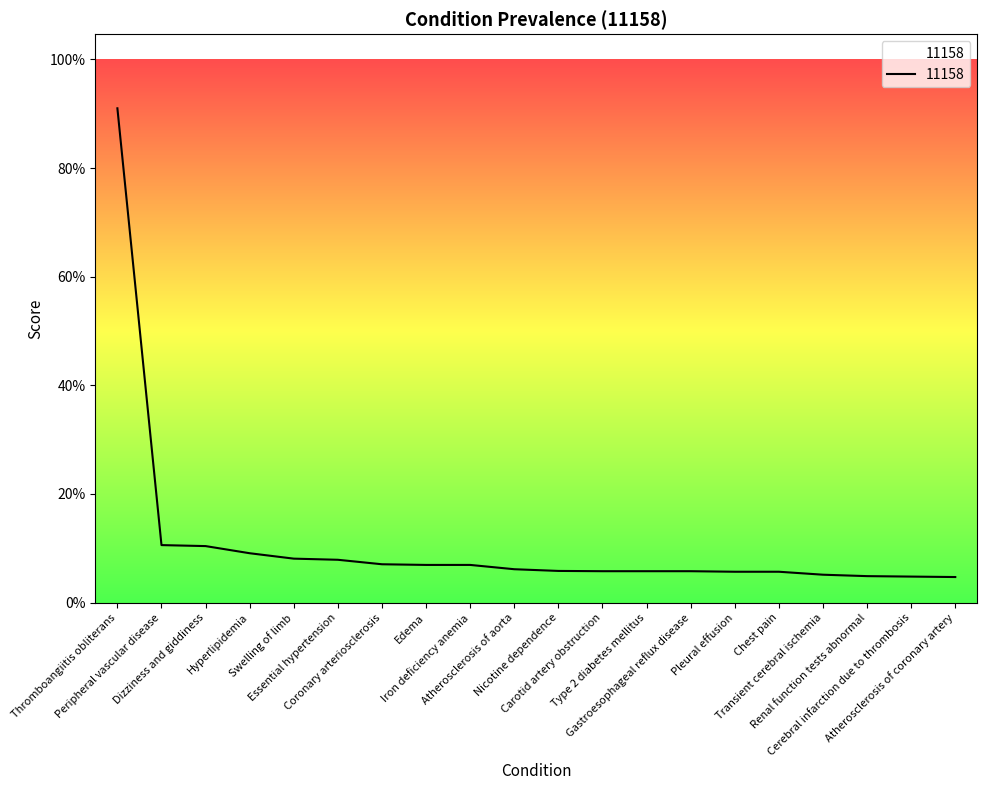

Reading left to right, list all the values displayed in this chart.

Thromboangiitis obliterans=0.9	Peripheral vascular disease=0.1	Dizziness and giddiness=0.1	Hyperlipidemia=0.1	Swelling of limb=0.1	Essential hypertension=0.1	Coronary arteriosclerosis=0.1	Edema=0.1	Iron deficiency anemia=0.1	Atherosclerosis of aorta=0.1	Nicotine dependence=0.1	Carotid artery obstruction=0.1	Type 2 diabetes mellitus=0.1	Gastroesophageal reflux disease=0.1	Pleural effusion=0.1	Chest pain=0.1	Transient cerebral ischemia=0.1	Renal function tests abnormal=0.0	Cerebral infarction due to thrombosis=0.0	Atherosclerosis of coronary artery=0.0